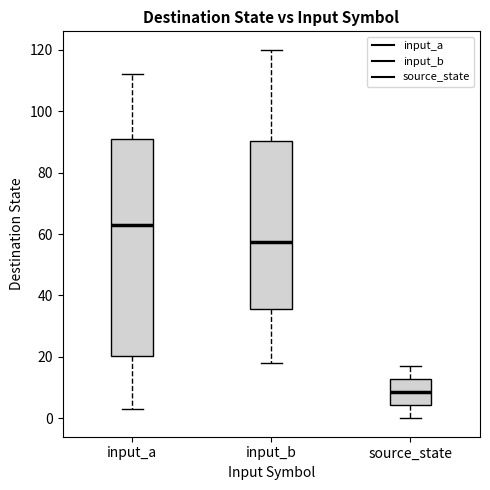

Which box's median line is the highest?

input_a